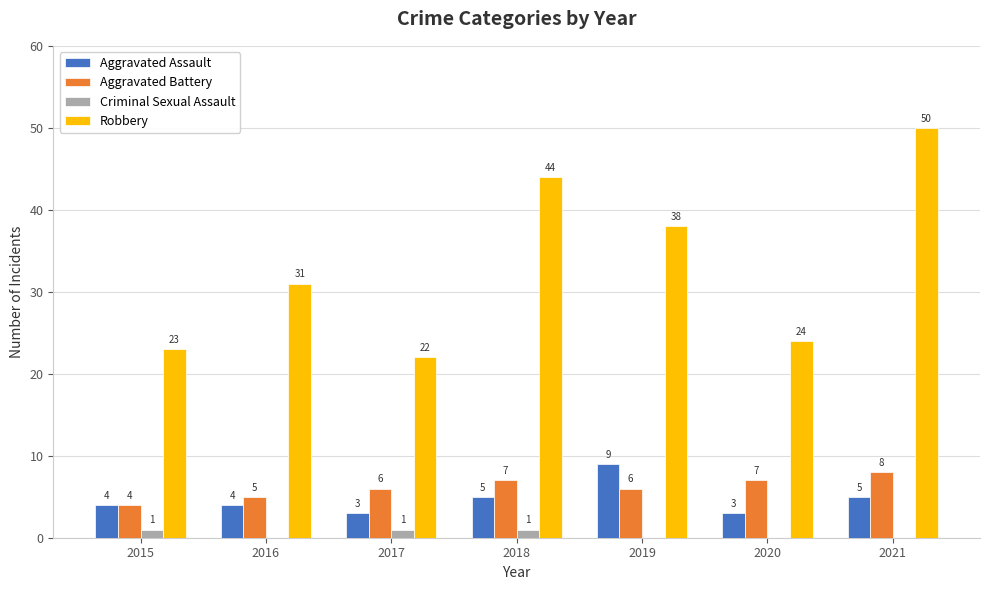

Count the number of data series in this chart.

4